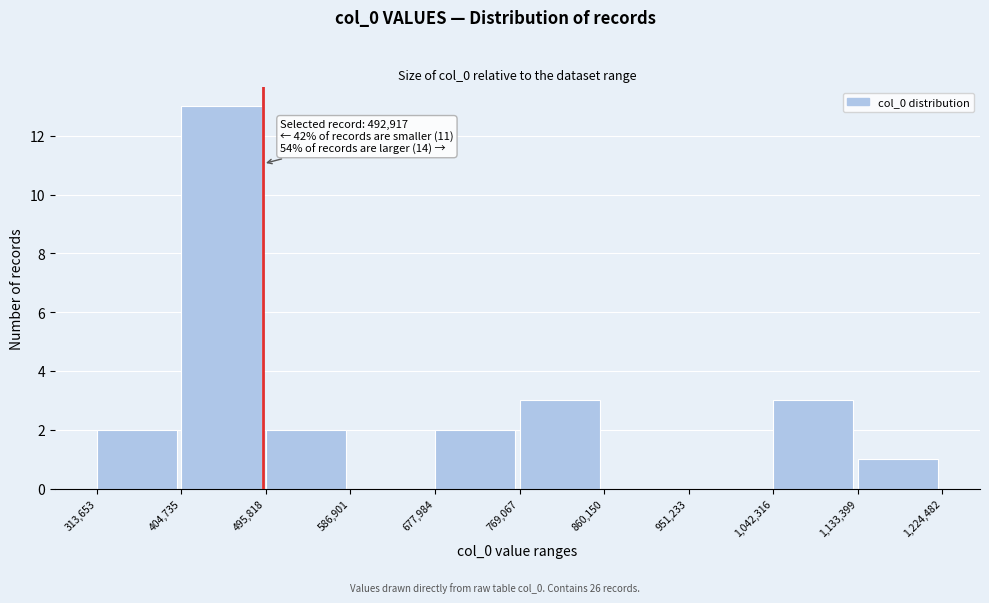

Which range on the x-axis has the tallest bar?

404,735 to 495,818